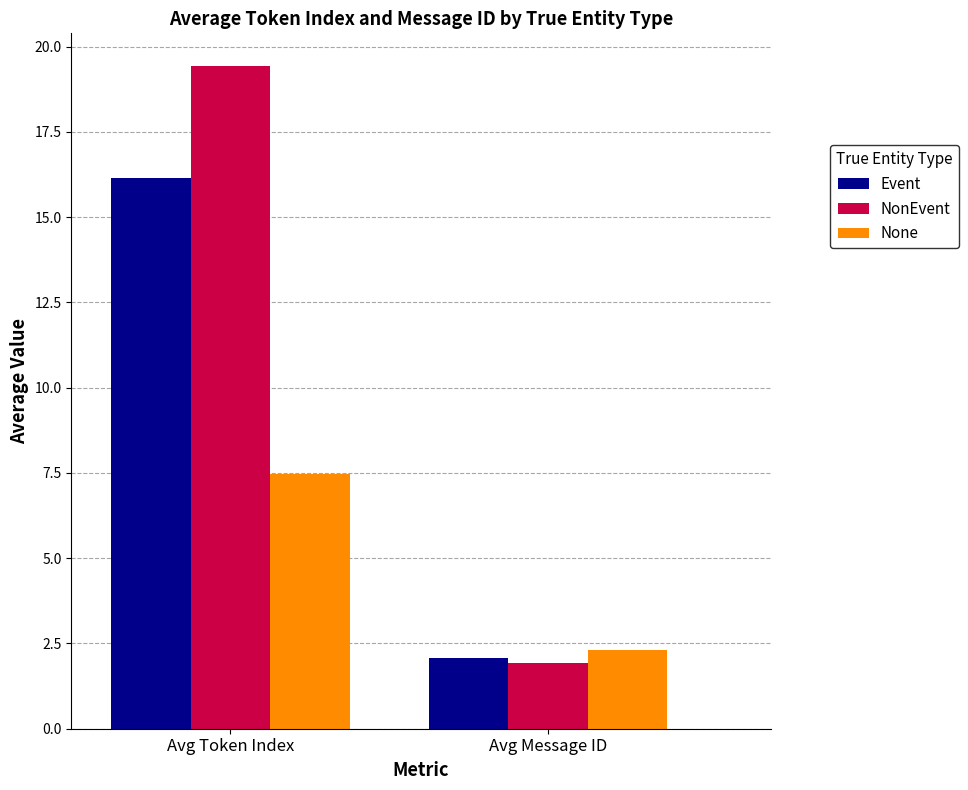

What is the difference between the highest and lowest values at Avg Token Index?

11.9